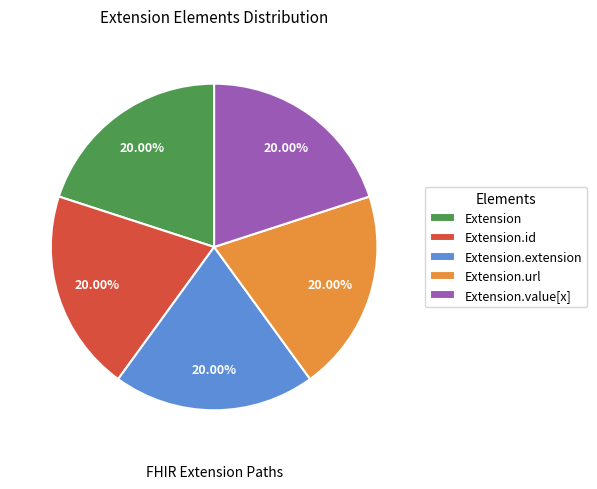

Do Extension.extension and Extension.id together represent more than half of the pie?

No